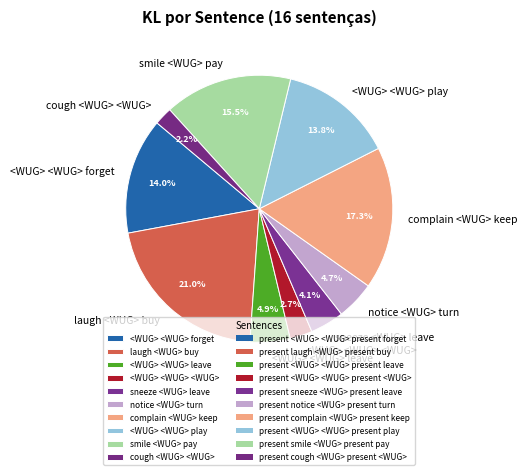

Does any single category account for the majority?

No